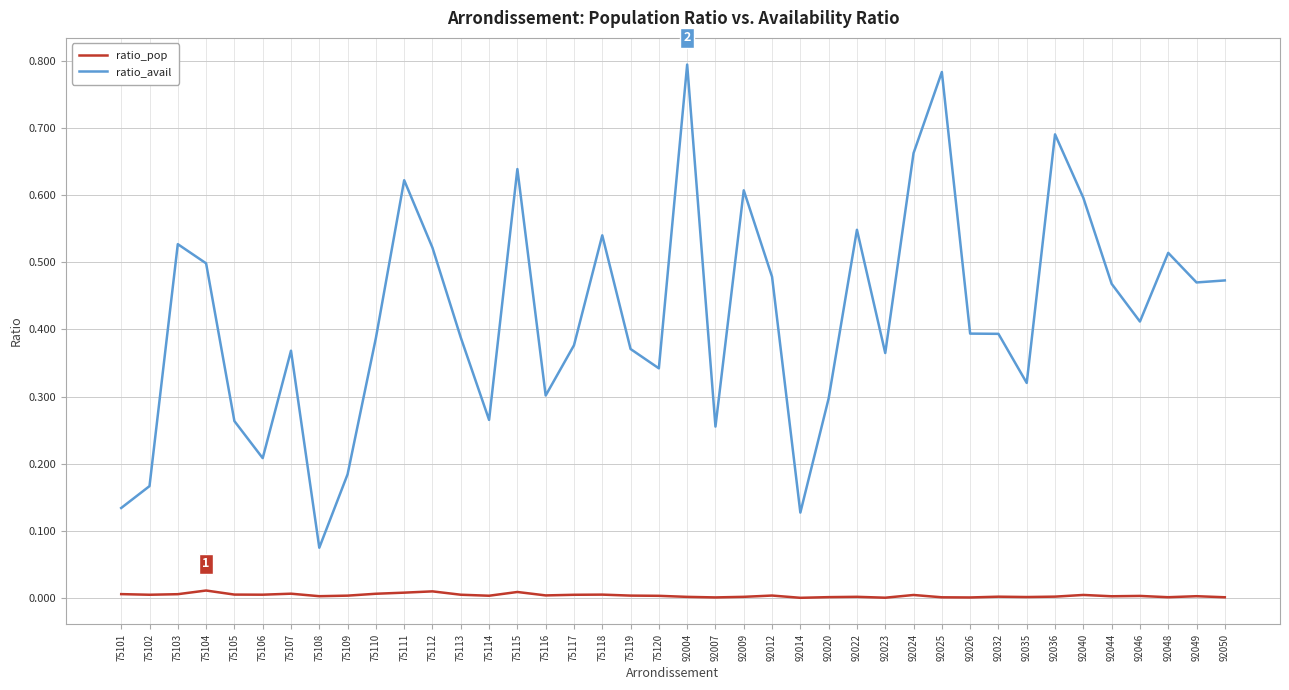

Is it true that ratio_pop equals 0.0 at 75111?

True